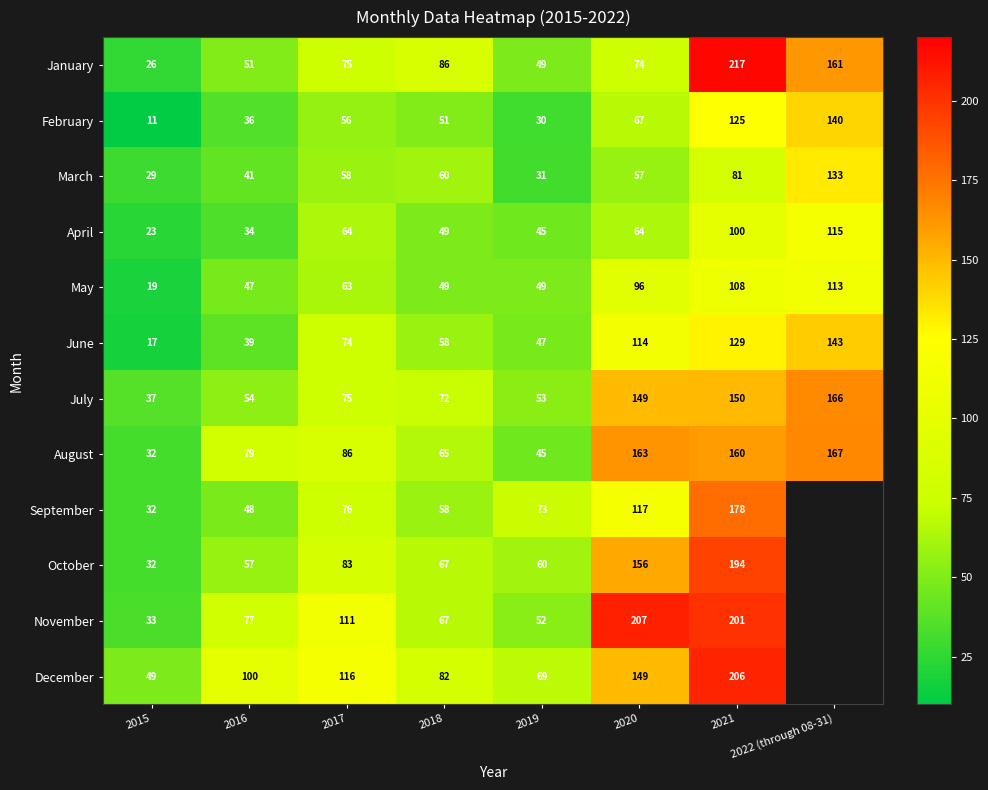

Between 2017 and 2018, which is larger?

2018